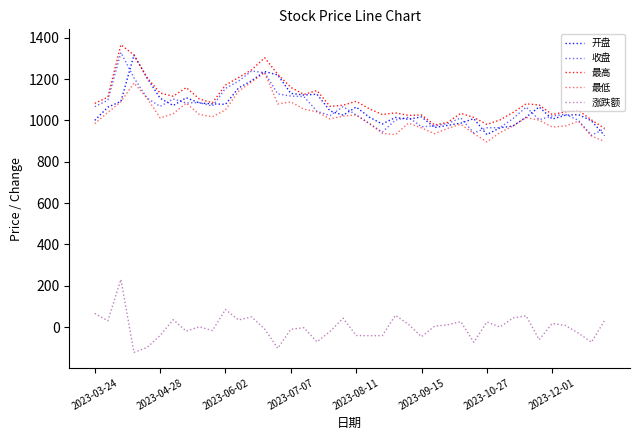

Is this an area chart (filled region under the line)?

No